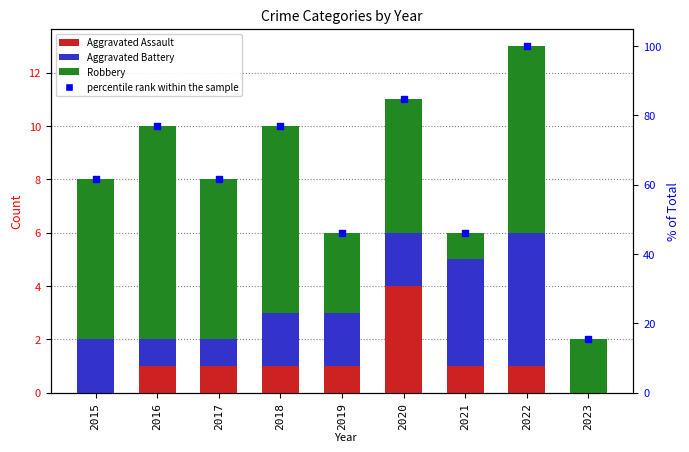

What is the total value across all series at 2019?

52.2